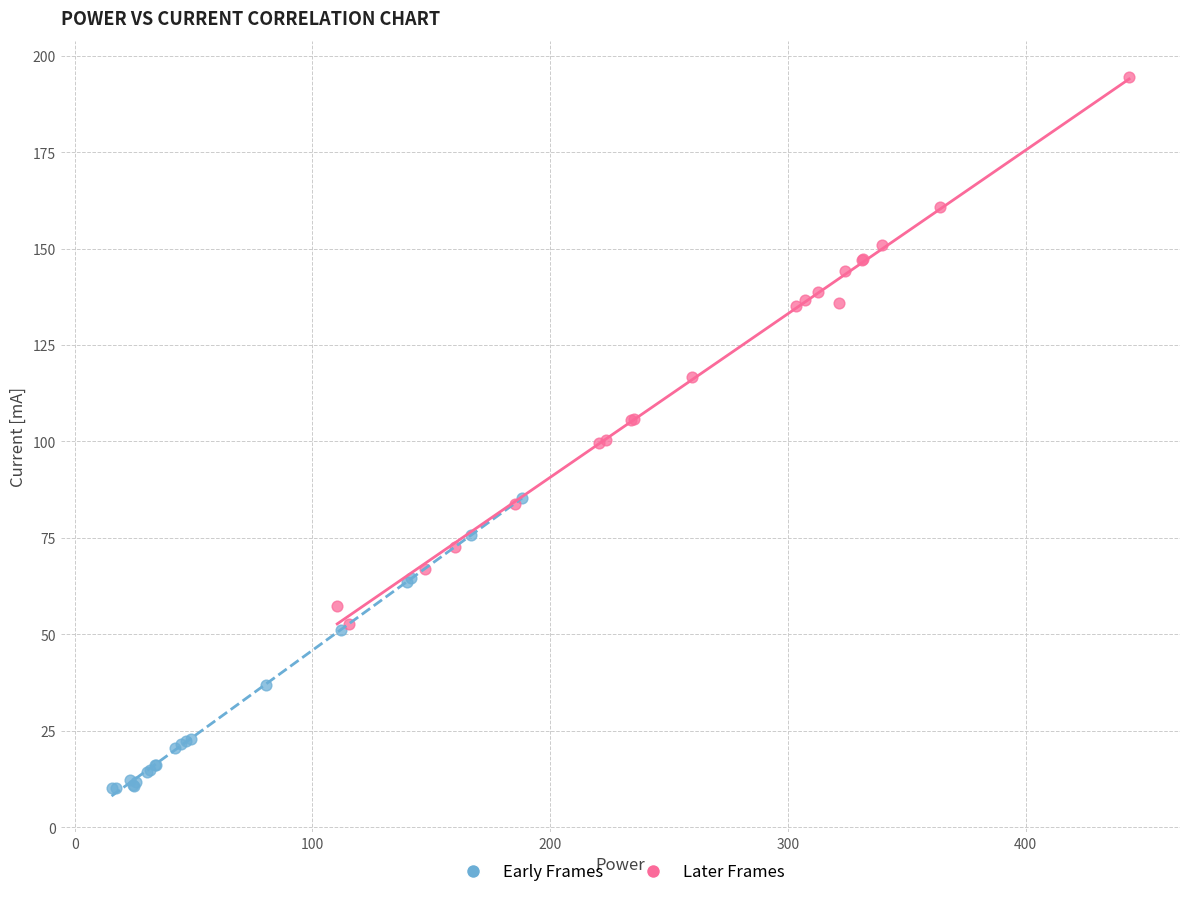

Which series reaches the minimum Y coordinate?

Early Frames